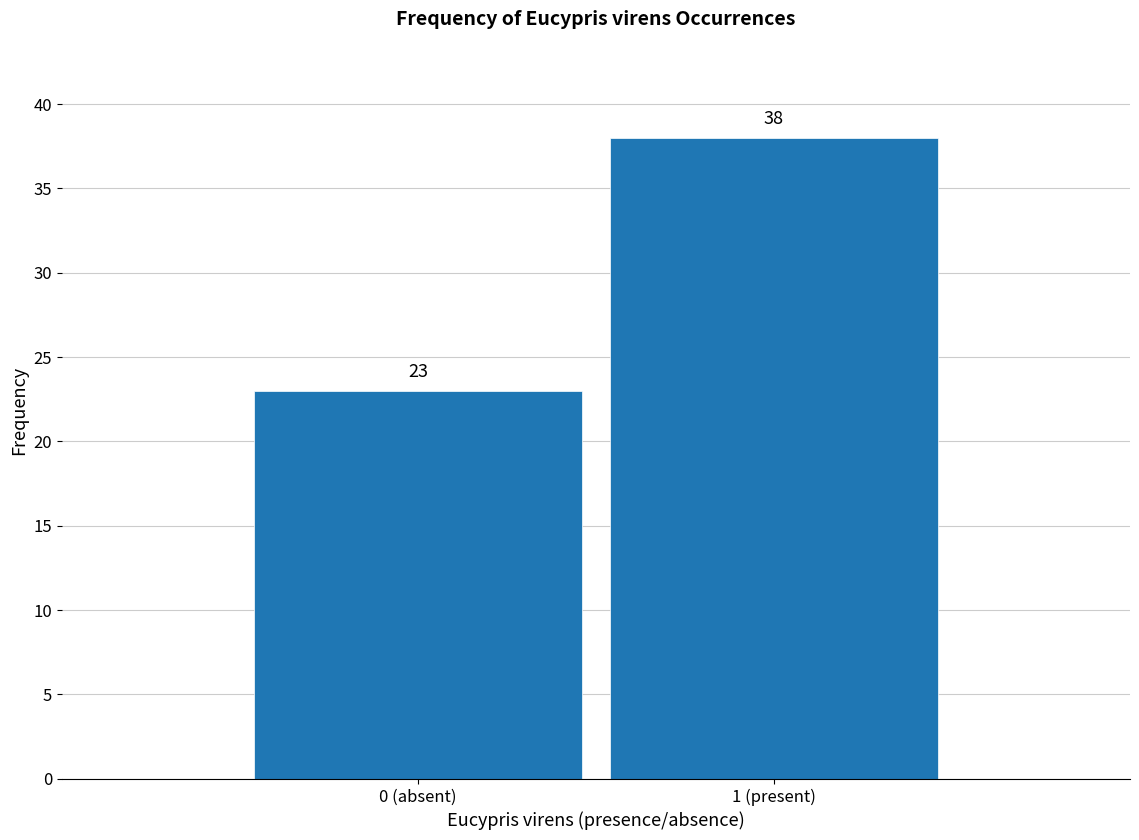

Reading left to right, list all the values displayed in this chart.

23	38